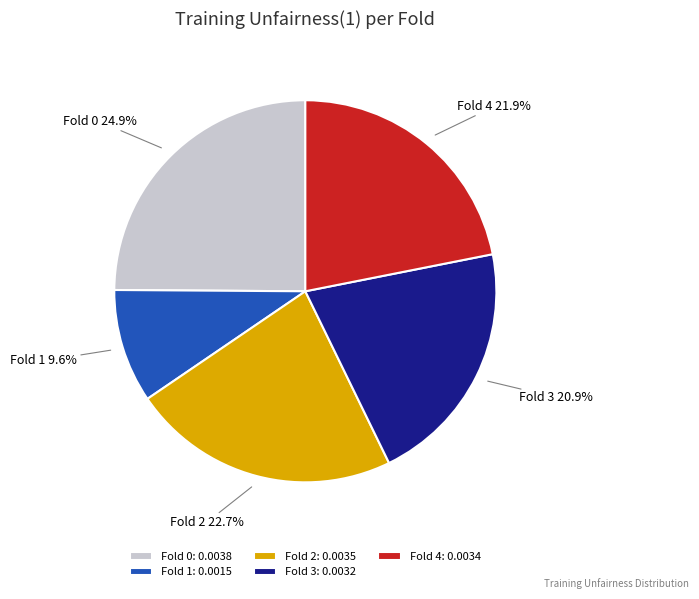

Does Fold 1 represent more than half of the total?

No